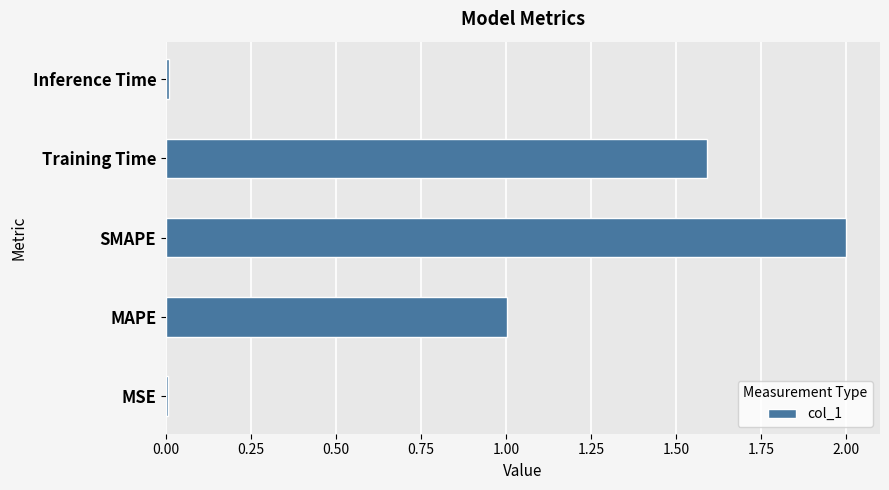

What is the change in value from MAPE to Training Time?

+0.6